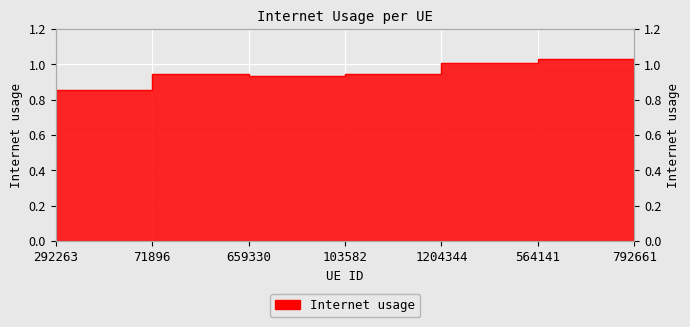

What is the change in value from 659330 to 564141?

+0.1